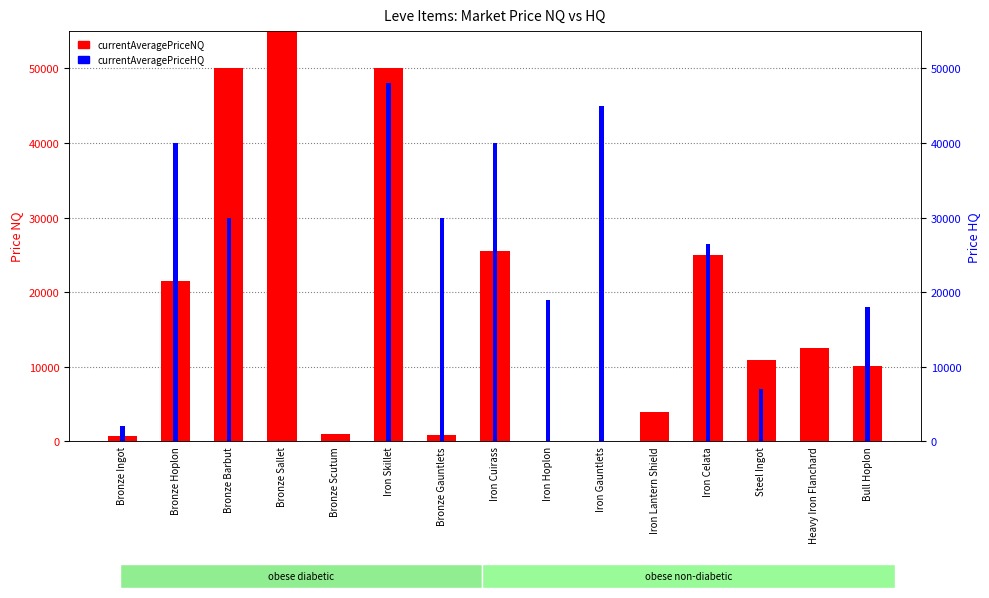

Where does the currentAveragePriceNQ series first go above 10878?

Bronze Hoplon